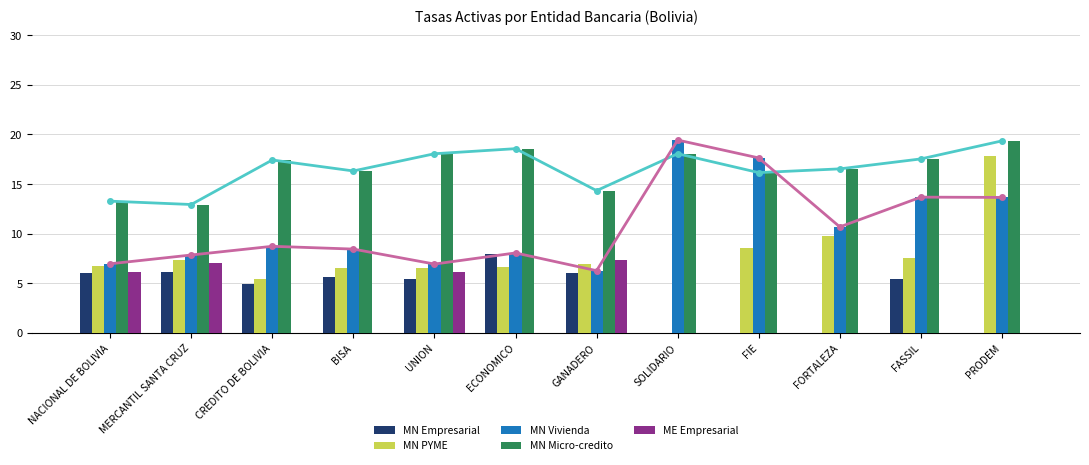

What is the sum of the MN Micro-credito values at GANADERO and FIE?

30.5